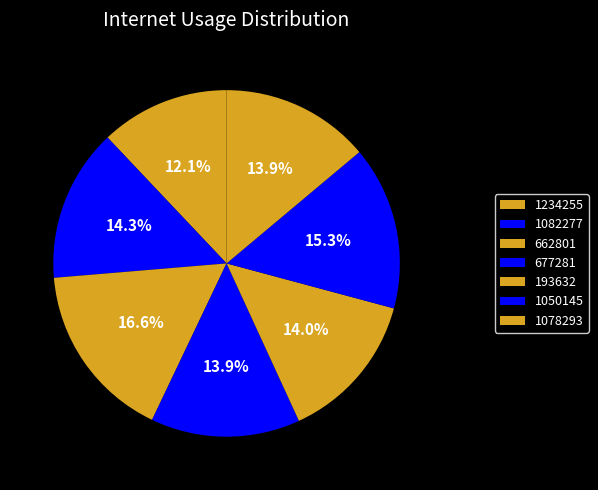

What is the total percentage of 193632 and 1234255?

26.0%